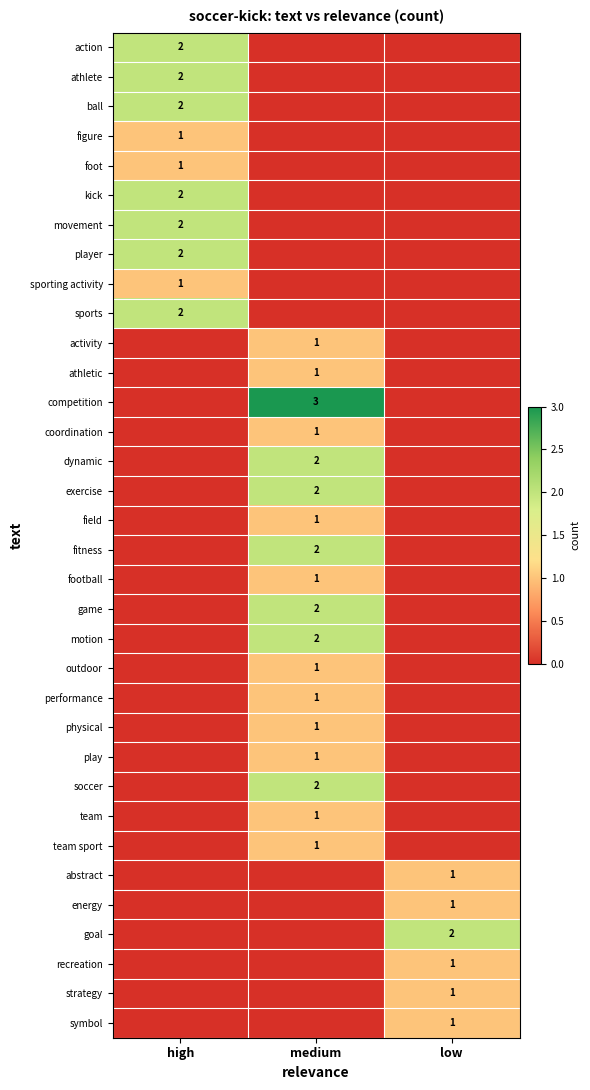

The field series shows 1 at medium. True or false?

True